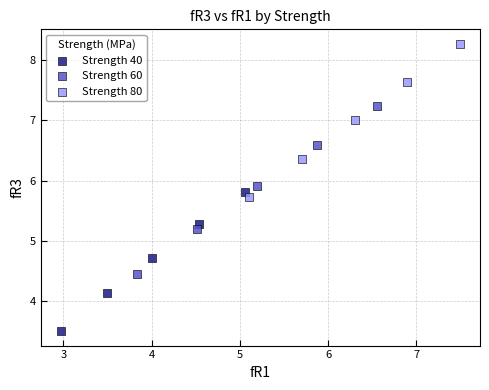

Which series reaches the minimum Y coordinate?

Strength 40